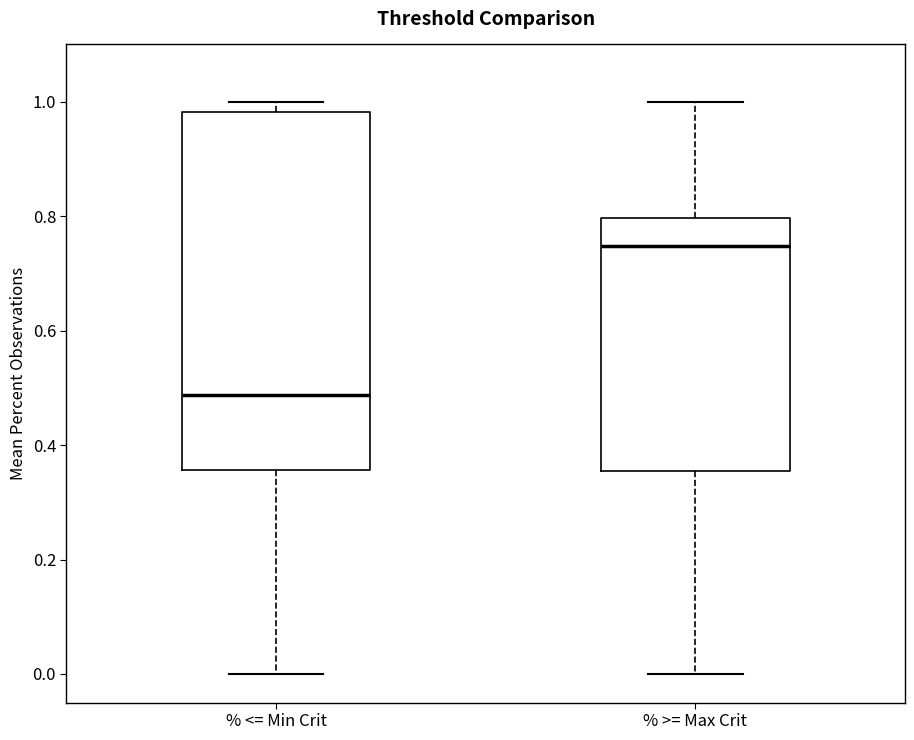

Reading left to right, read every box against the y-axis: the position of its median line, the range the box covers, and the ends of its whiskers. The values are not printed on the chart, so give them approximately, as read against the axis.

% <= Min Crit: median 0.48, box 0.36 to 0.98, whiskers 0.00 to 1.00
% >= Max Crit: median 0.74, box 0.36 to 0.80, whiskers 0.00 to 1.00